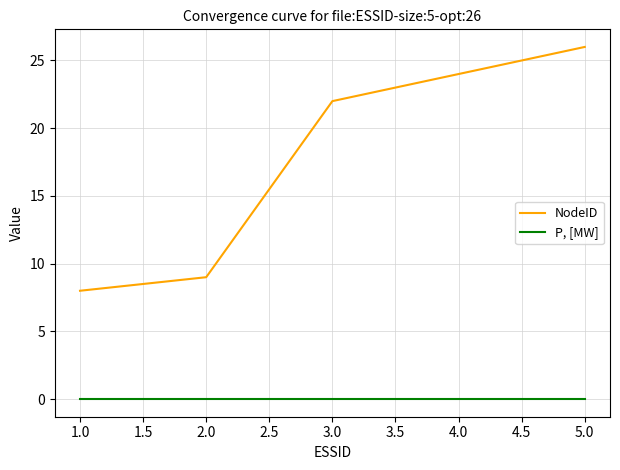

Rank the series by their maximum value, from highest to lowest.

NodeID, P, [MW]